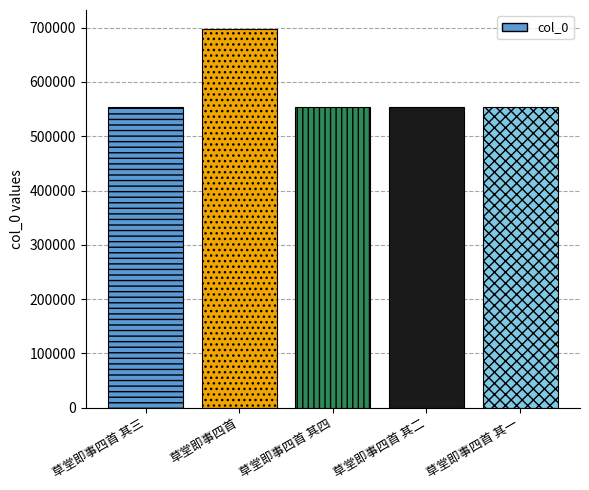

Is it true that the value at 草堂即事四首 is 697681?

True